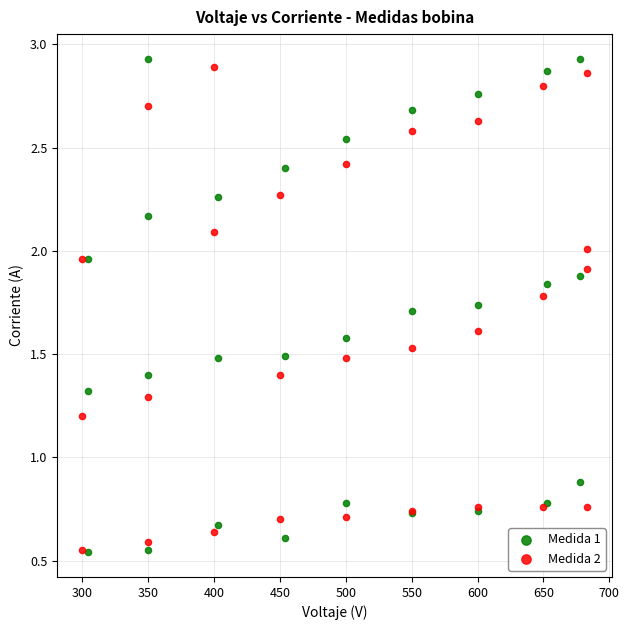

Which series has the largest Y range (max minus min)?

Medida 1